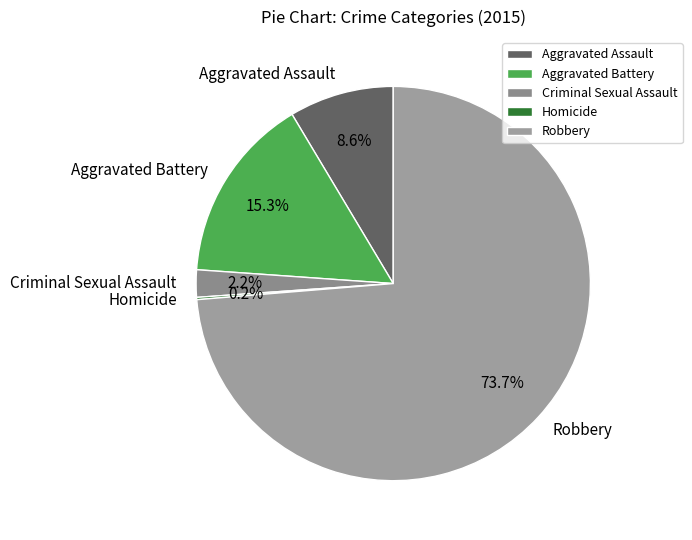

What percentage do Criminal Sexual Assault and Aggravated Battery together represent?

17.5%